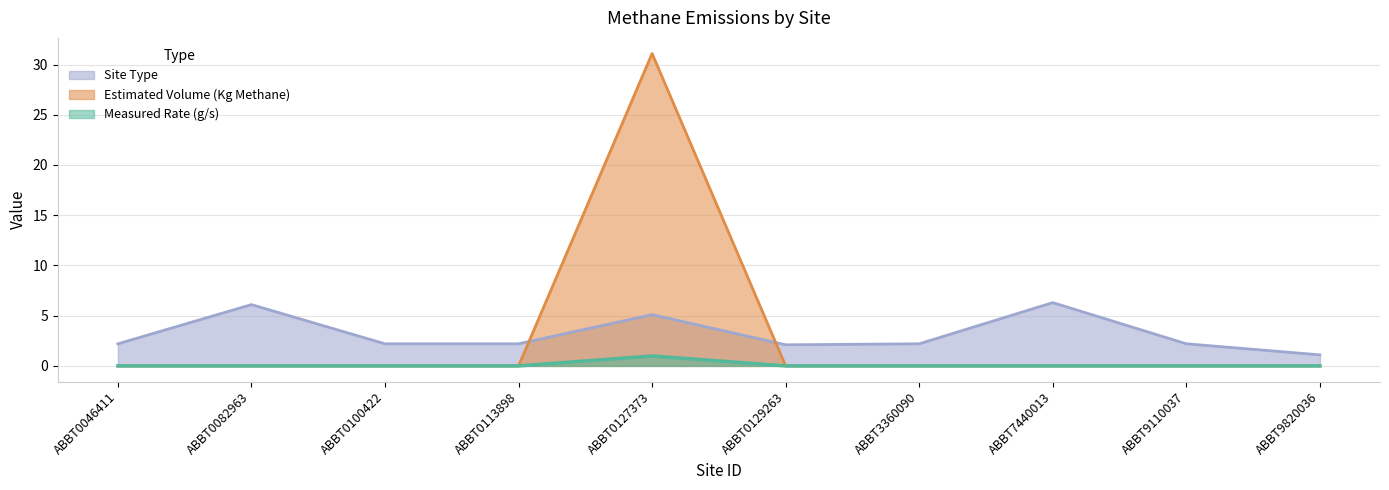

Between which two adjacent categories do Measured Rate (g/s) and Site Type first intersect?

ABBT0113898 and ABBT0127373